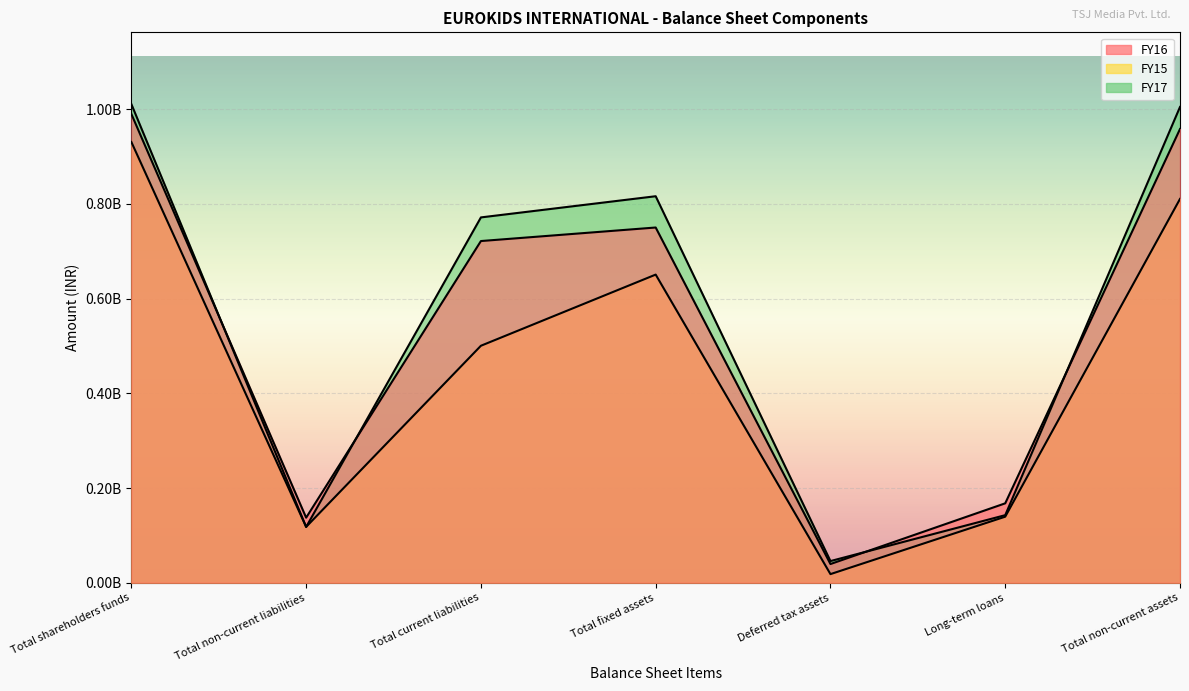

Reading left to right, list all the values displayed in this chart.

FY16: Total shareholders funds=989858519	Total non-current liabilities=137353051	Total current liabilities=721589196	Total fixed assets=750177533	Deferred tax assets=39417698	Long-term loans=167640417	Total non-current assets=958157108
FY15: Total shareholders funds=930794124	Total non-current liabilities=117888460	Total current liabilities=500441316	Total fixed assets=650728749	Deferred tax assets=18131790	Long-term loans=139425135	Total non-current assets=810521222
FY17: Total shareholders funds=1010771821	Total non-current liabilities=117733706	Total current liabilities=771507767	Total fixed assets=816236967	Deferred tax assets=45674815	Long-term loans=142636837	Total non-current assets=1004766413